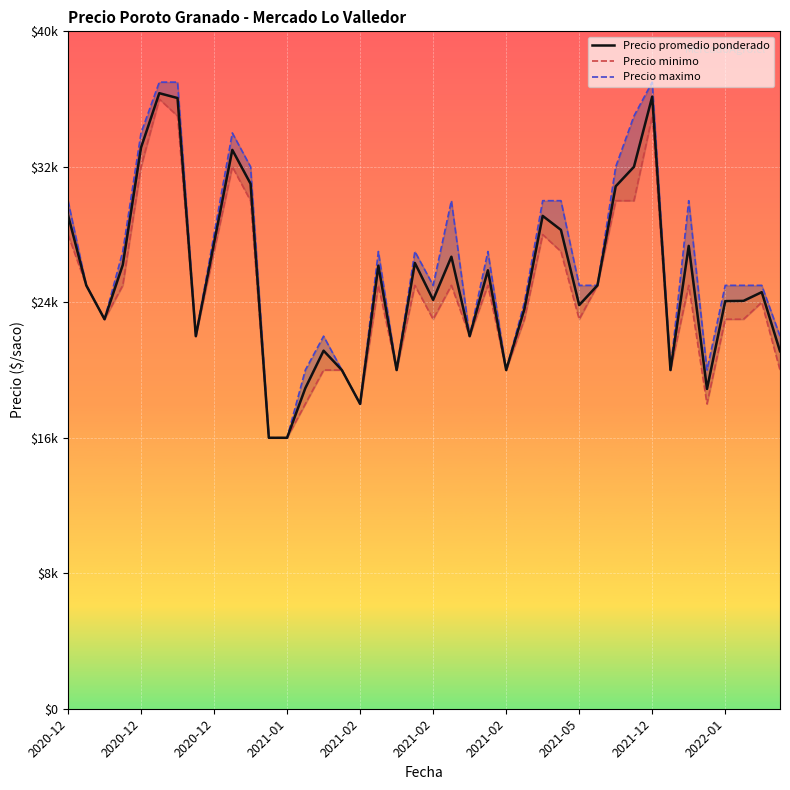

Count the number of data series in this chart.

3